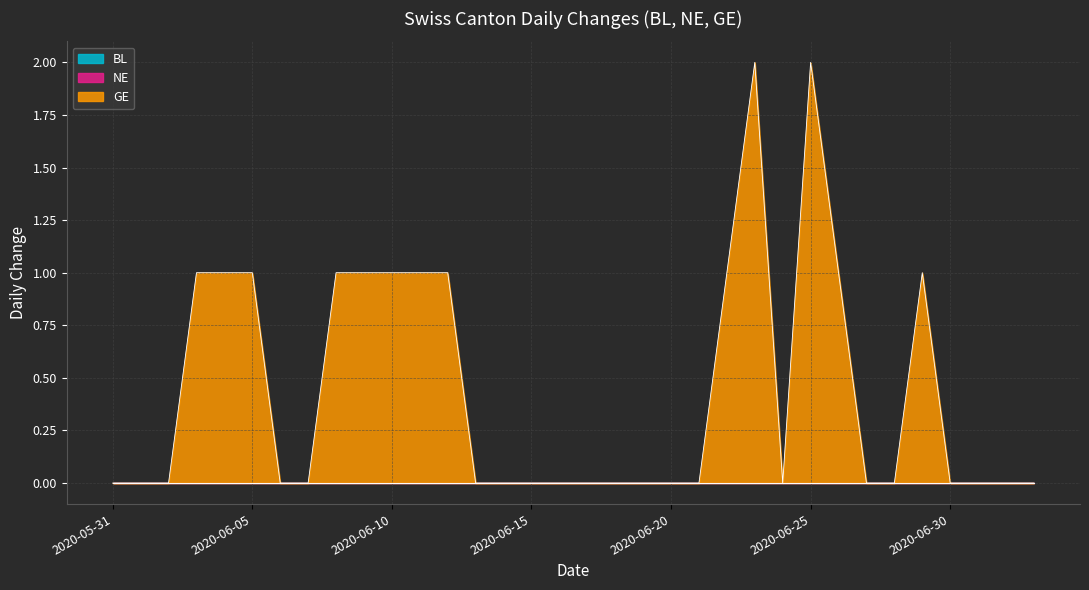

Does the chart have visible grid lines?

Yes